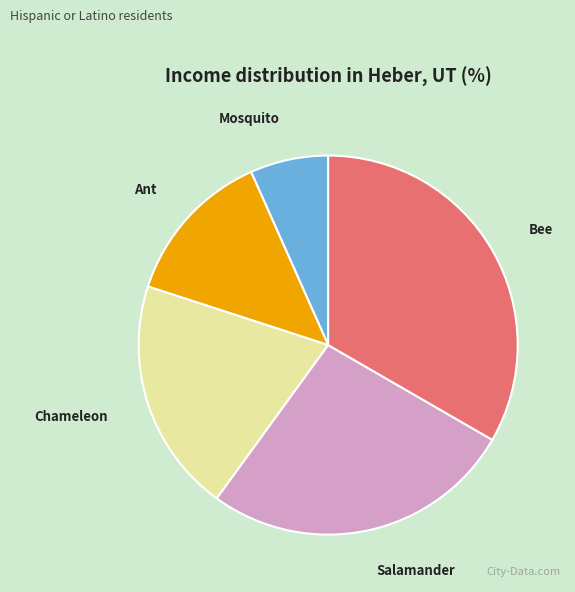

Is the sum of Salamander and Bee greater than half?

Yes